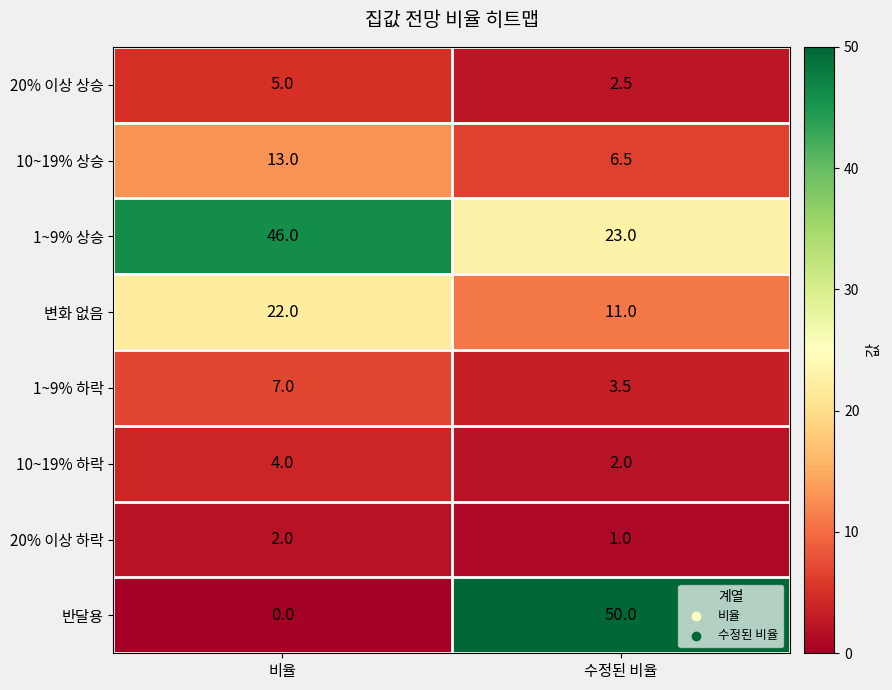

Count the number of data series in this chart.

8